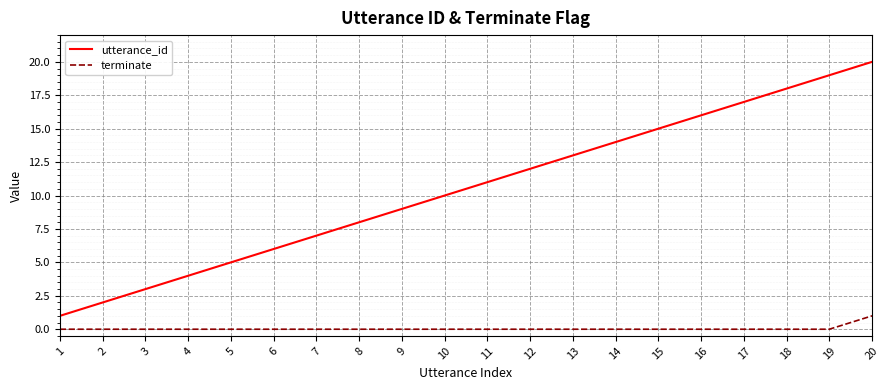

True or false: terminate and utterance_id cross at least once.

False